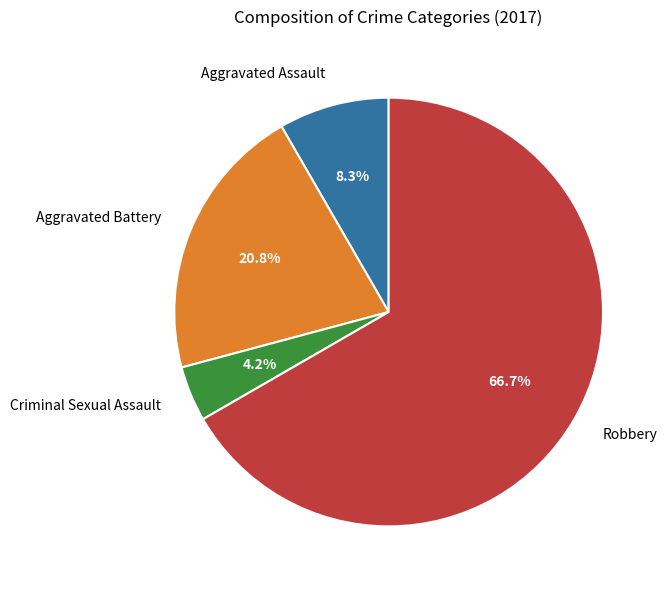

Between Criminal Sexual Assault and Aggravated Battery, which is larger?

Aggravated Battery